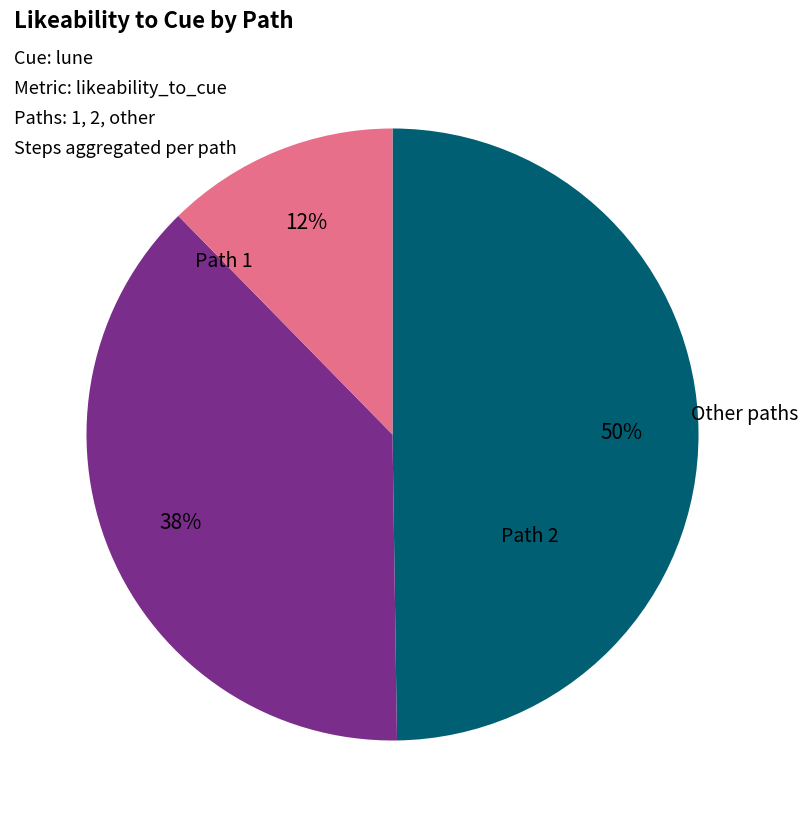

To the nearest percent, what is the average slice percentage?

33%